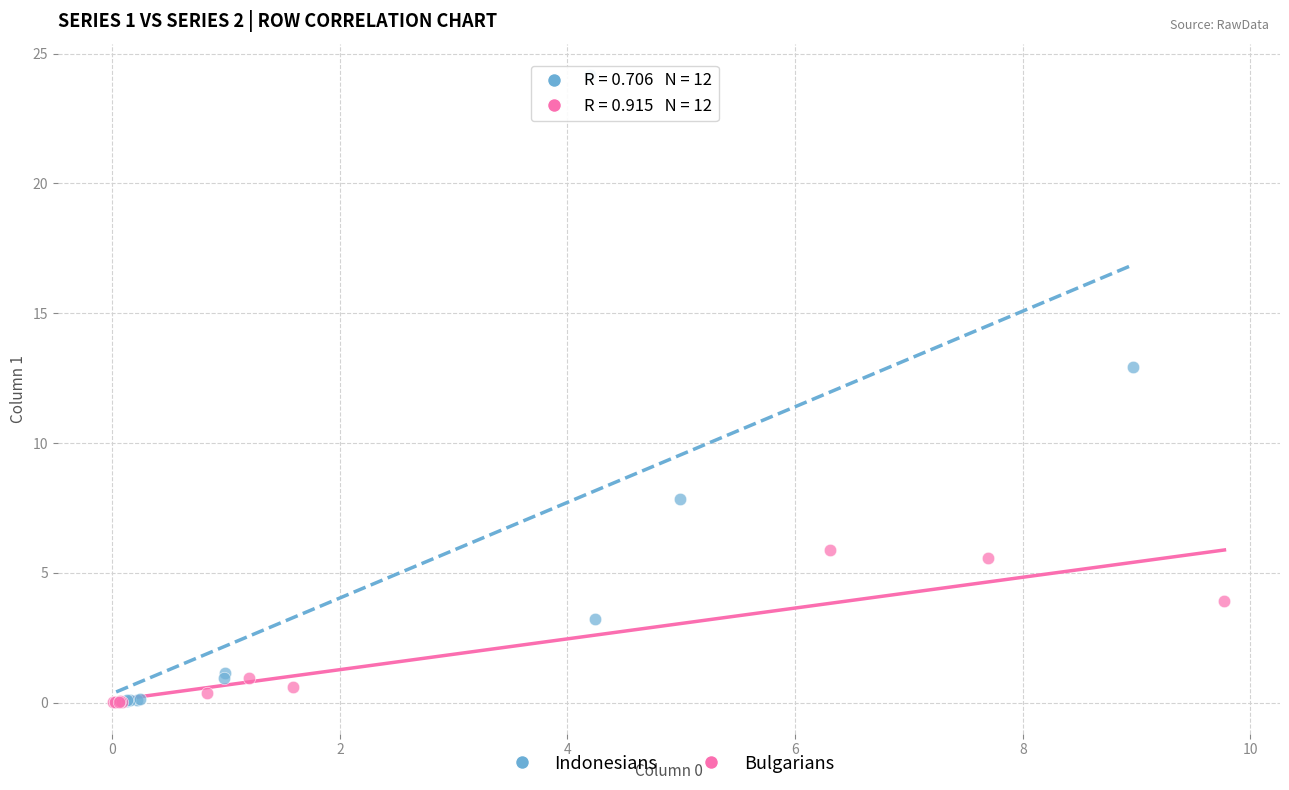

Which series has the largest Y range (max minus min)?

Indonesians